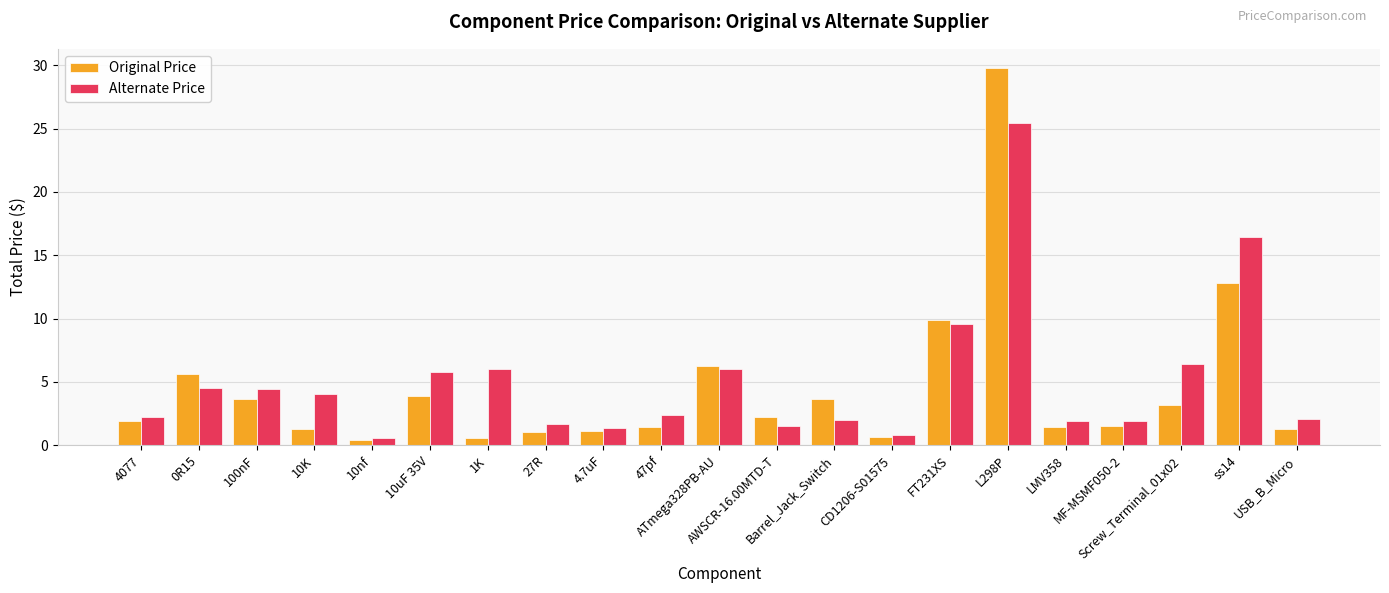

What is the value of the Alternate Price bar at the 15th from the left?

9.6